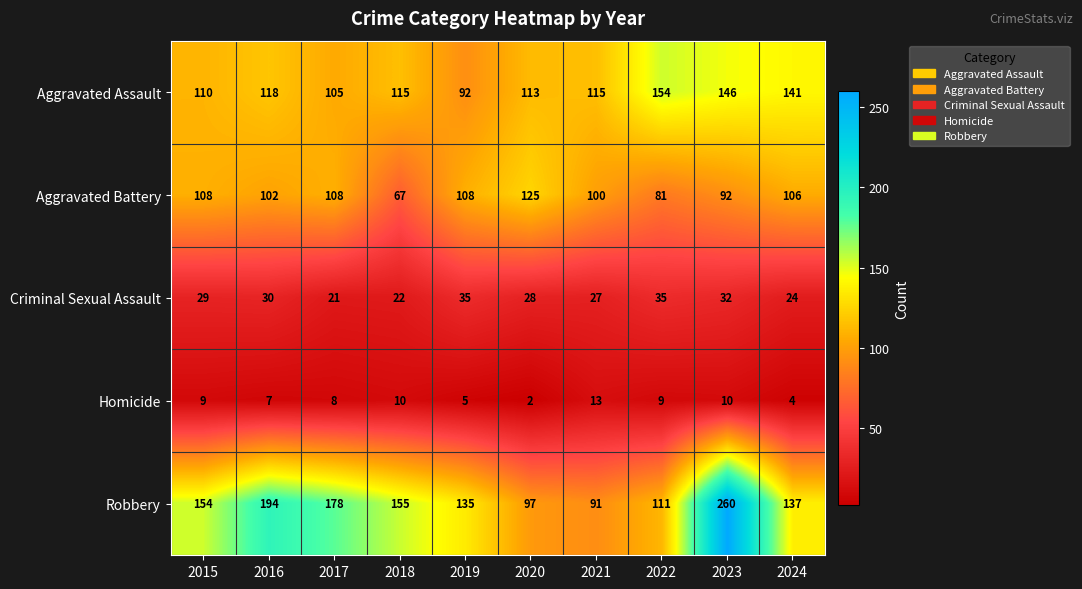

At 2024, list the series in order from smallest to largest.

Homicide, Criminal Sexual Assault, Aggravated Battery, Robbery, Aggravated Assault